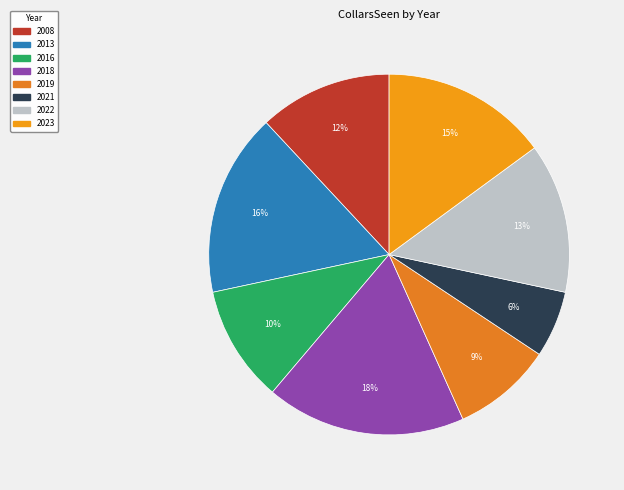

Rank the categories by value from highest to lowest.

2018, 2013, 2023, 2022, 2008, 2016, 2019, 2021